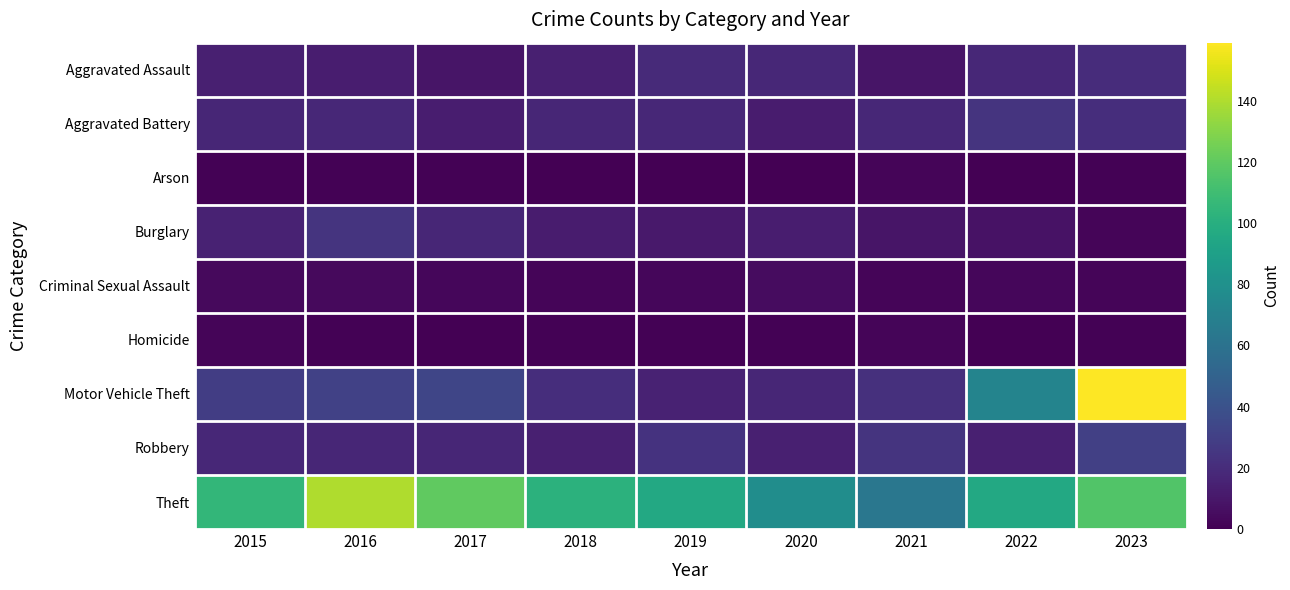

Which series has the largest total across all categories?

Theft